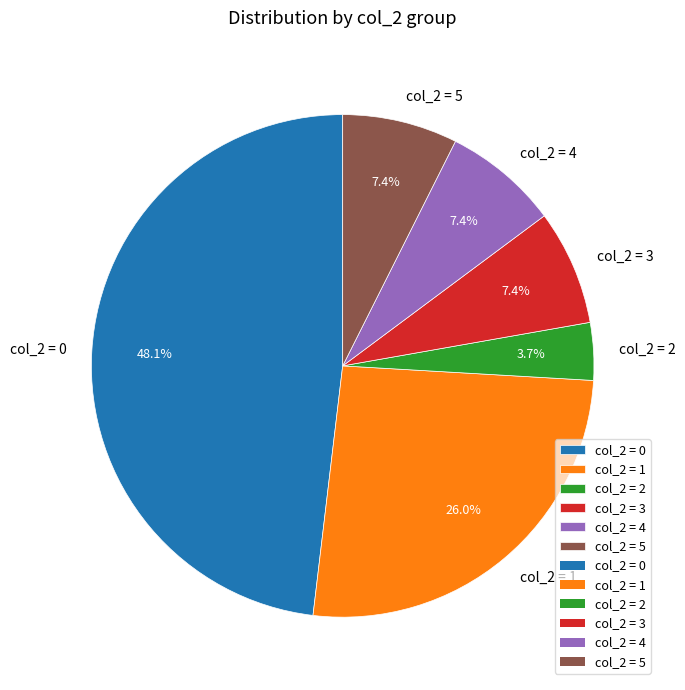

What is the largest slice in the pie chart?

col_2 = 0